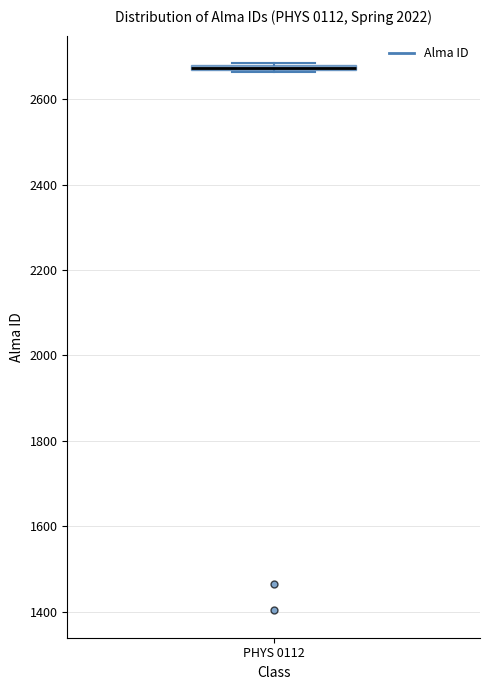

Where is the upper edge of the box for PHYS 0112 on the y-axis? The values are not printed on the chart, so give them approximately, as read against the axis.

2680